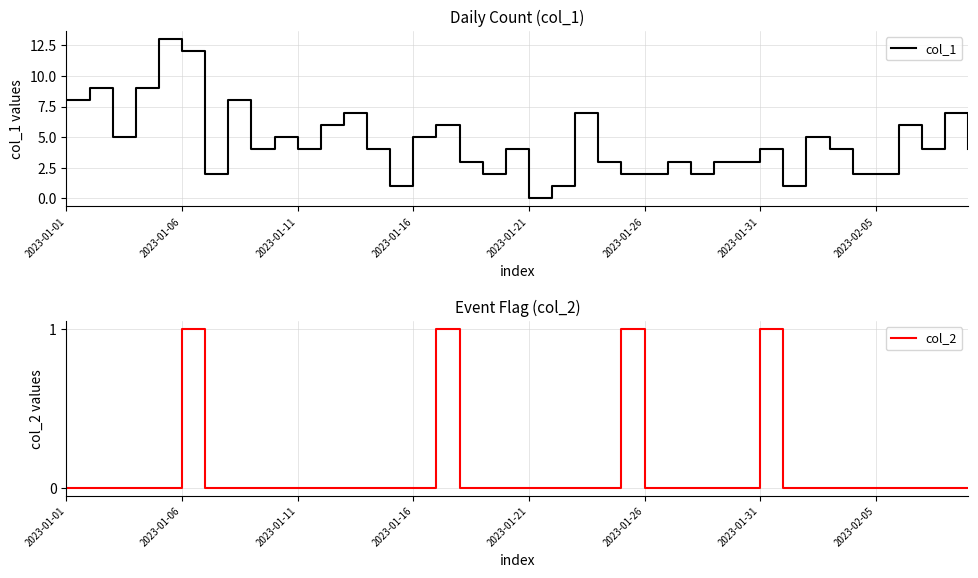

List the series in order of their overall mean, lowest first.

col_2, col_1